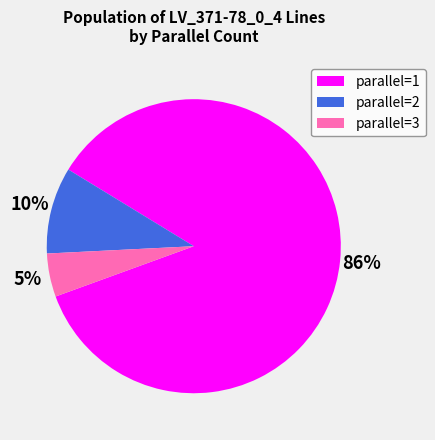

Rank the categories by value from highest to lowest.

parallel=1, parallel=2, parallel=3